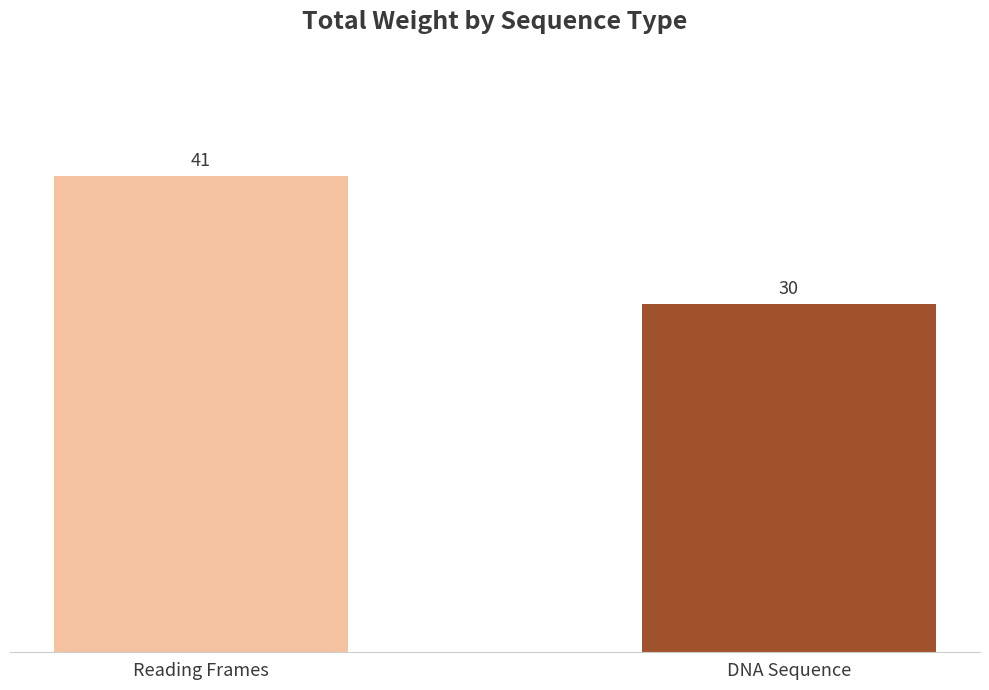

True or false: the data shows 54 at DNA Sequence.

False